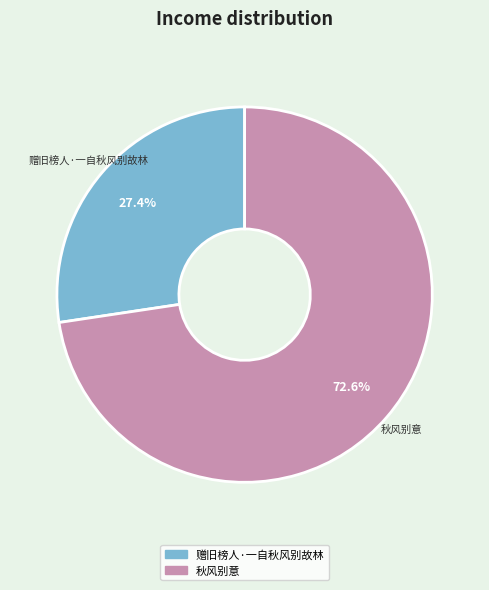

To the nearest percent, what percentage of the pie is 赠旧榜人·一自秋风别故林?

27%